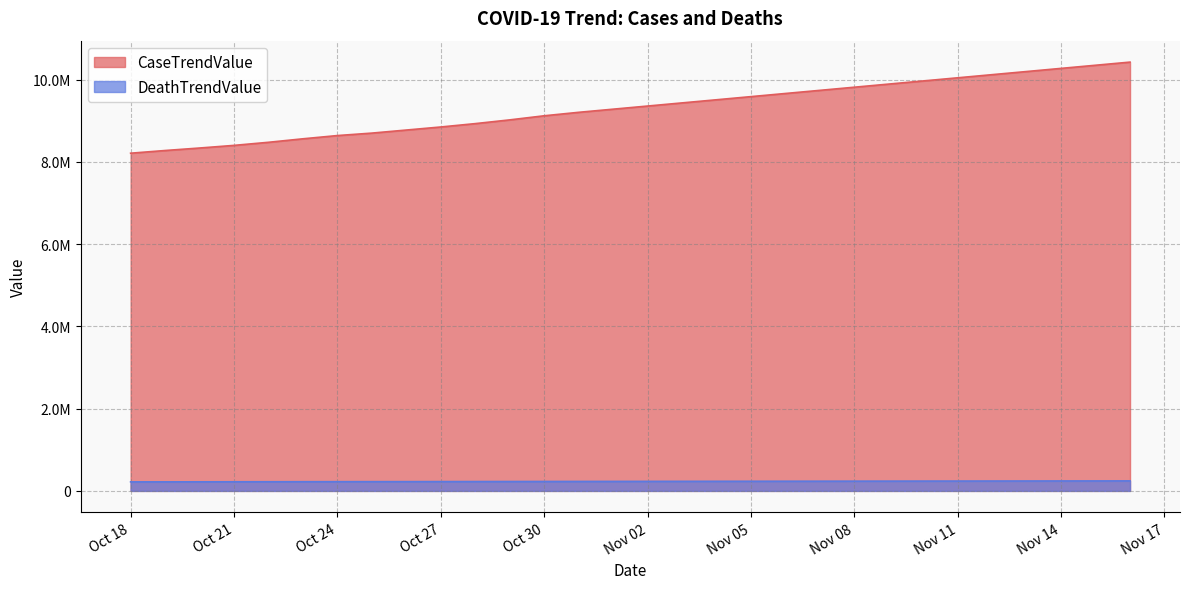

List the series in order of their peak value, lowest first.

DeathTrendValue, CaseTrendValue